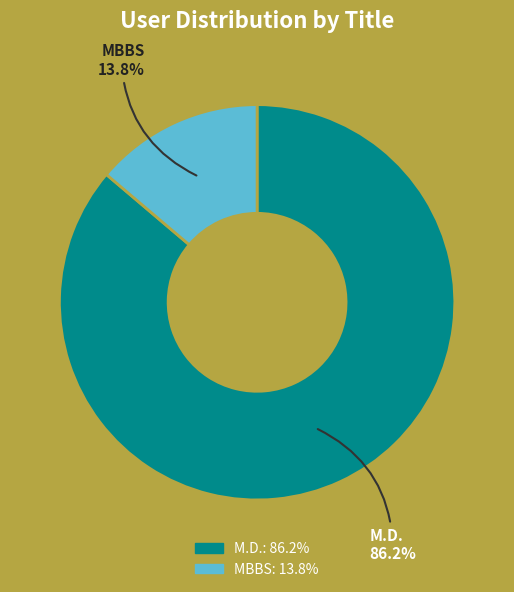

To the nearest percent, what portion does M.D. represent?

86%